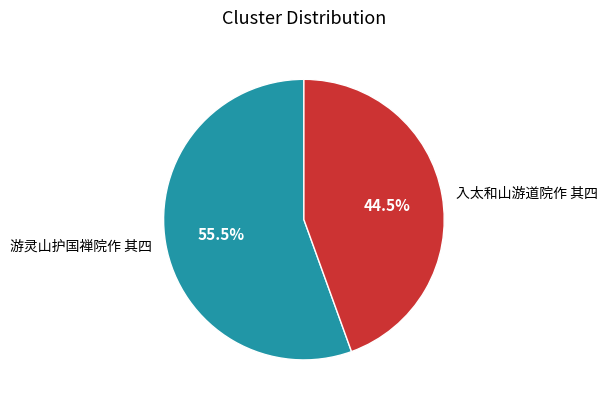

Is there a majority slice in this chart?

Yes